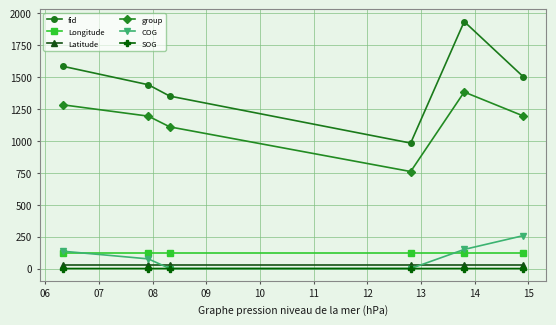

At how many categories does at least one series exceed 1226?

5